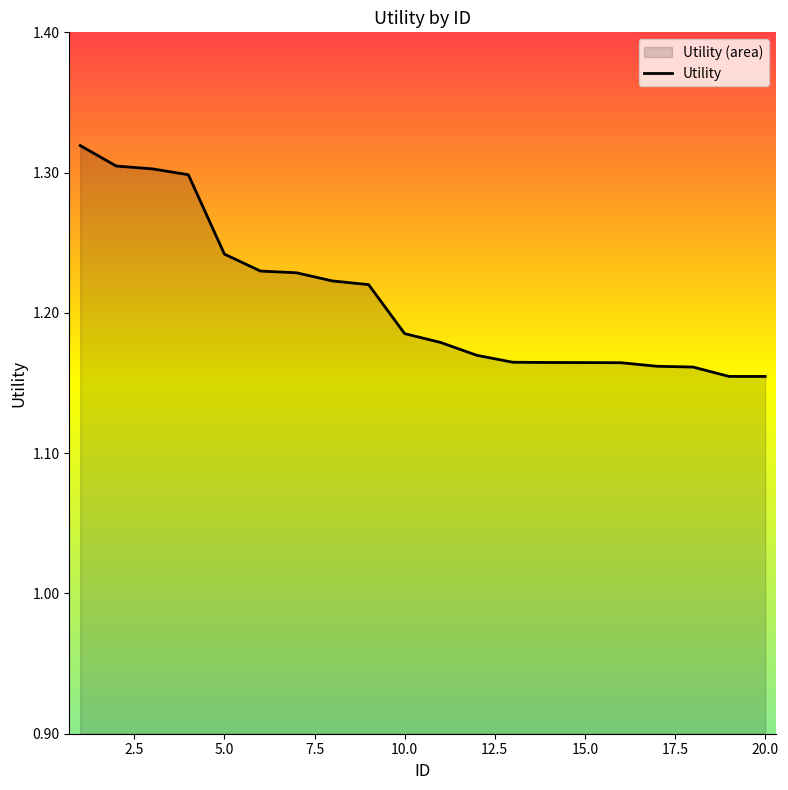

Is it true that the value at 20.0 is 0.6?

False